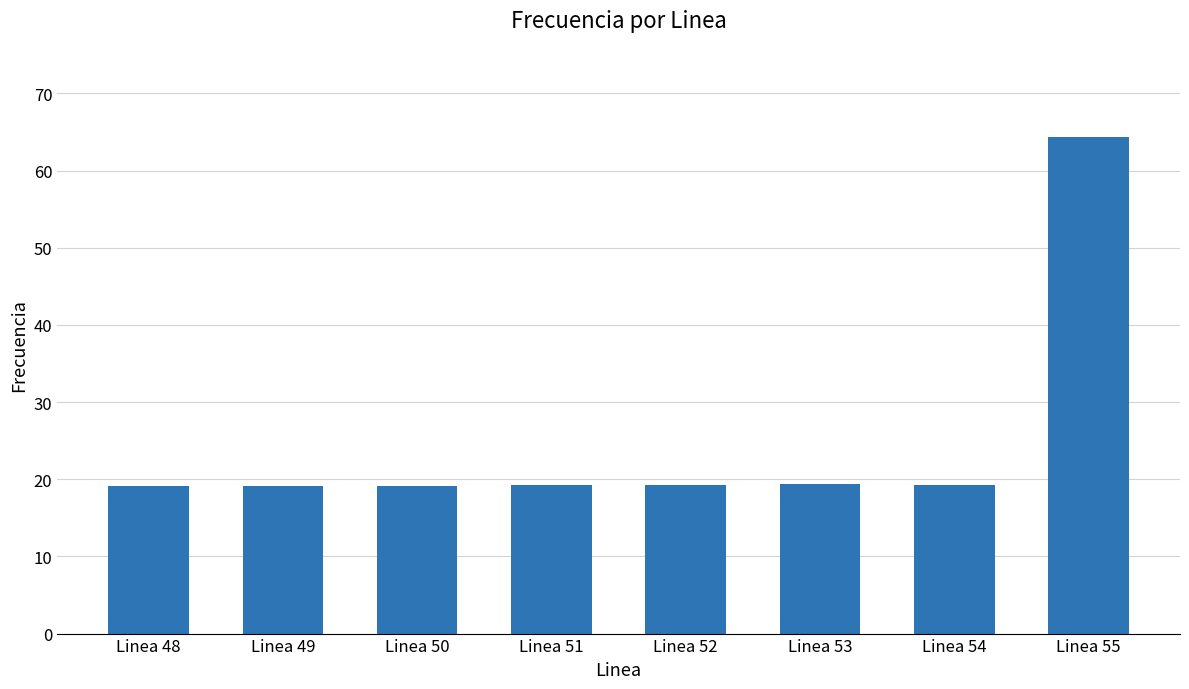

What is the greatest value displayed?

64.3